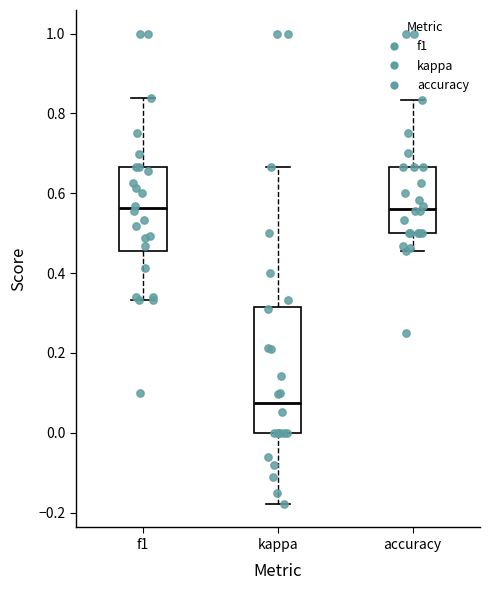

Which box is the tallest, from its lower edge to its upper edge?

kappa